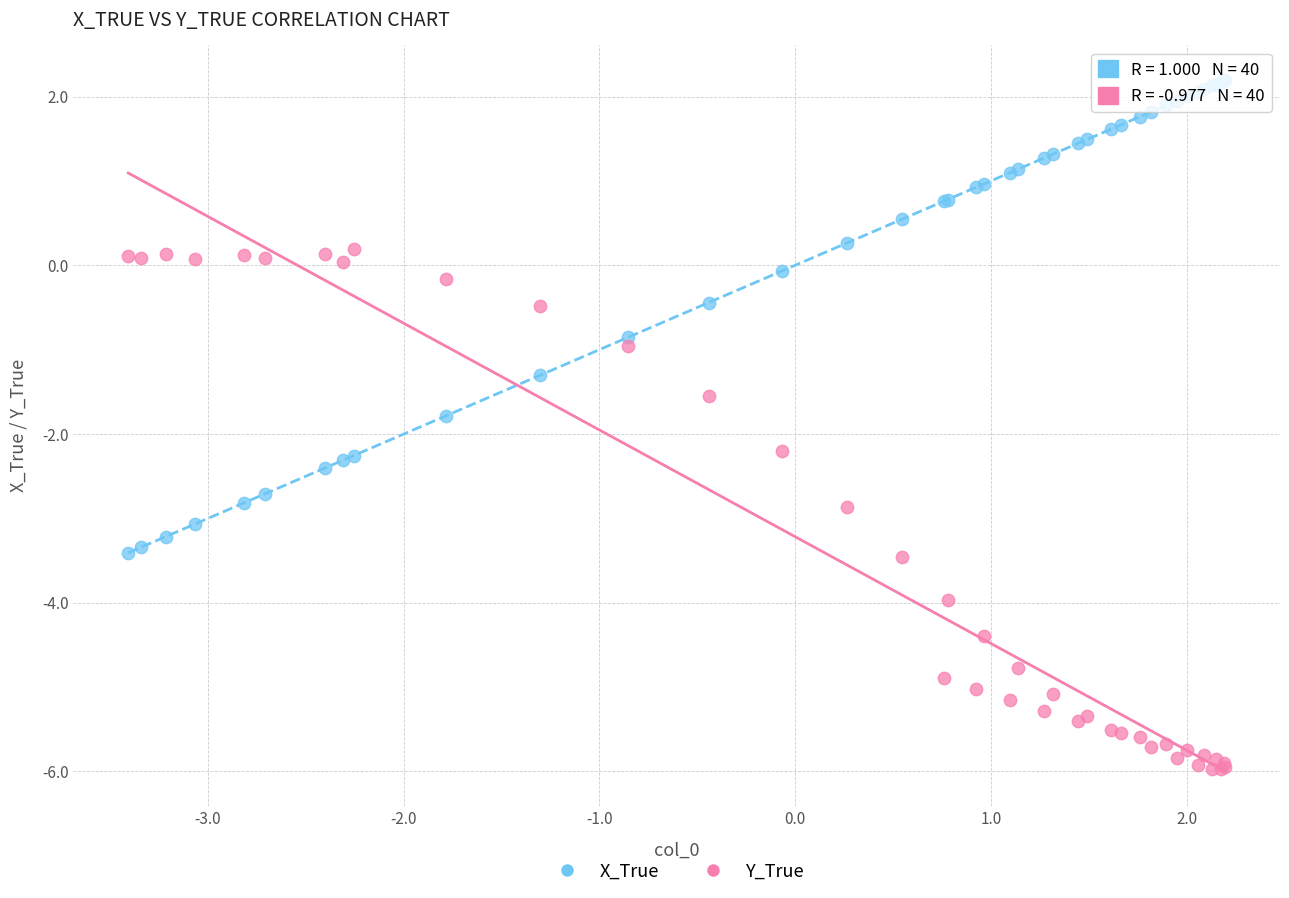

Which series contains the highest Y value?

X_True